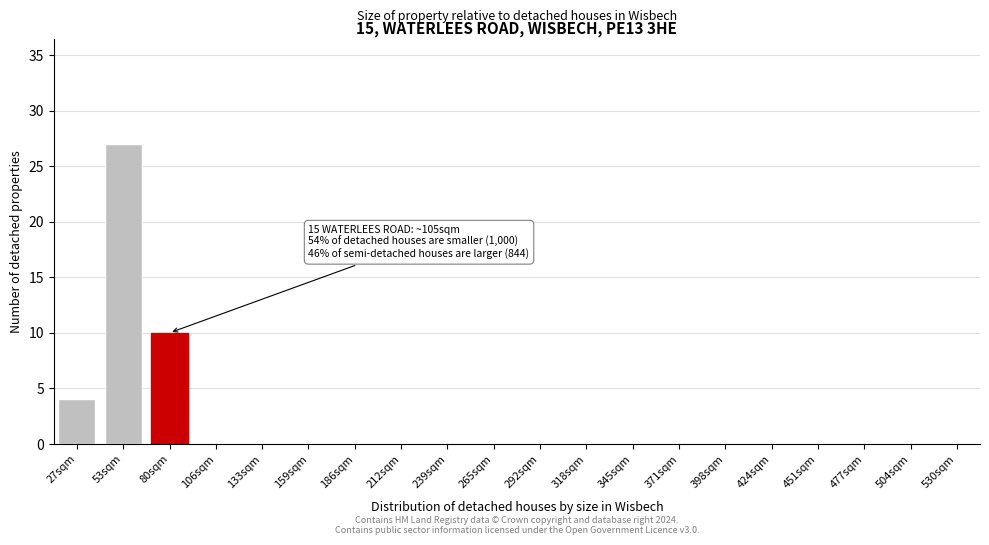

Reading right to left, list all the values displayed in this chart.

530sqm=0	504sqm=0	477sqm=0	451sqm=0	424sqm=0	398sqm=0	371sqm=0	345sqm=0	318sqm=0	292sqm=0	265sqm=0	239sqm=0	212sqm=0	186sqm=0	159sqm=0	133sqm=0	106sqm=0	80sqm=10	53sqm=27	27sqm=4